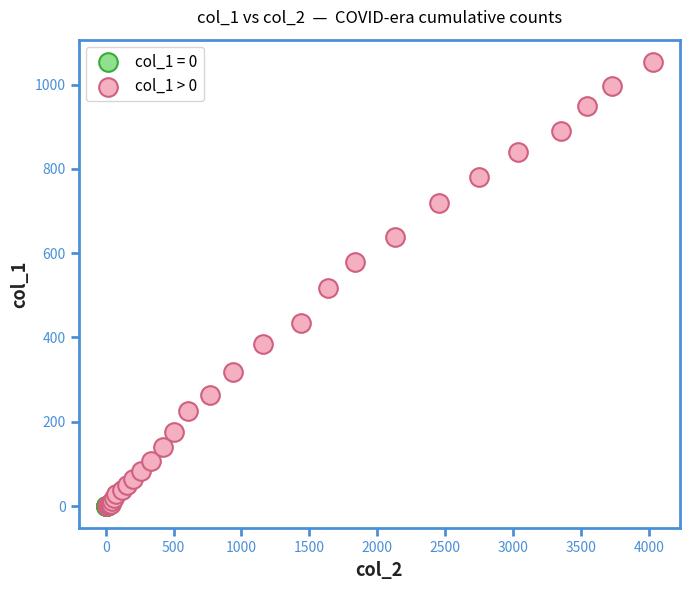

Which series contains the highest Y value?

col_1 > 0